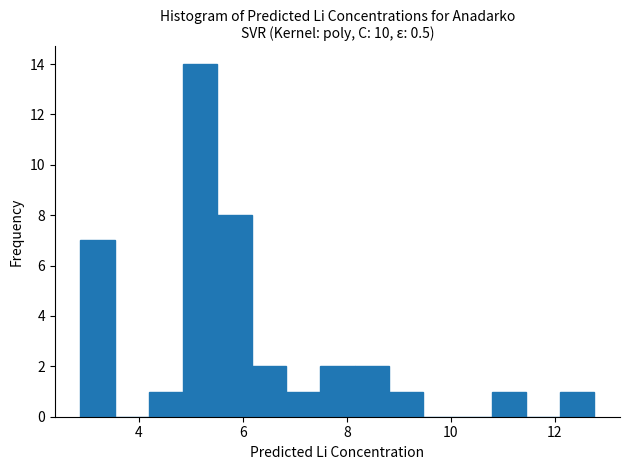

Read against the x-axis, roughly where is the centre of the tallest bar?

5.2